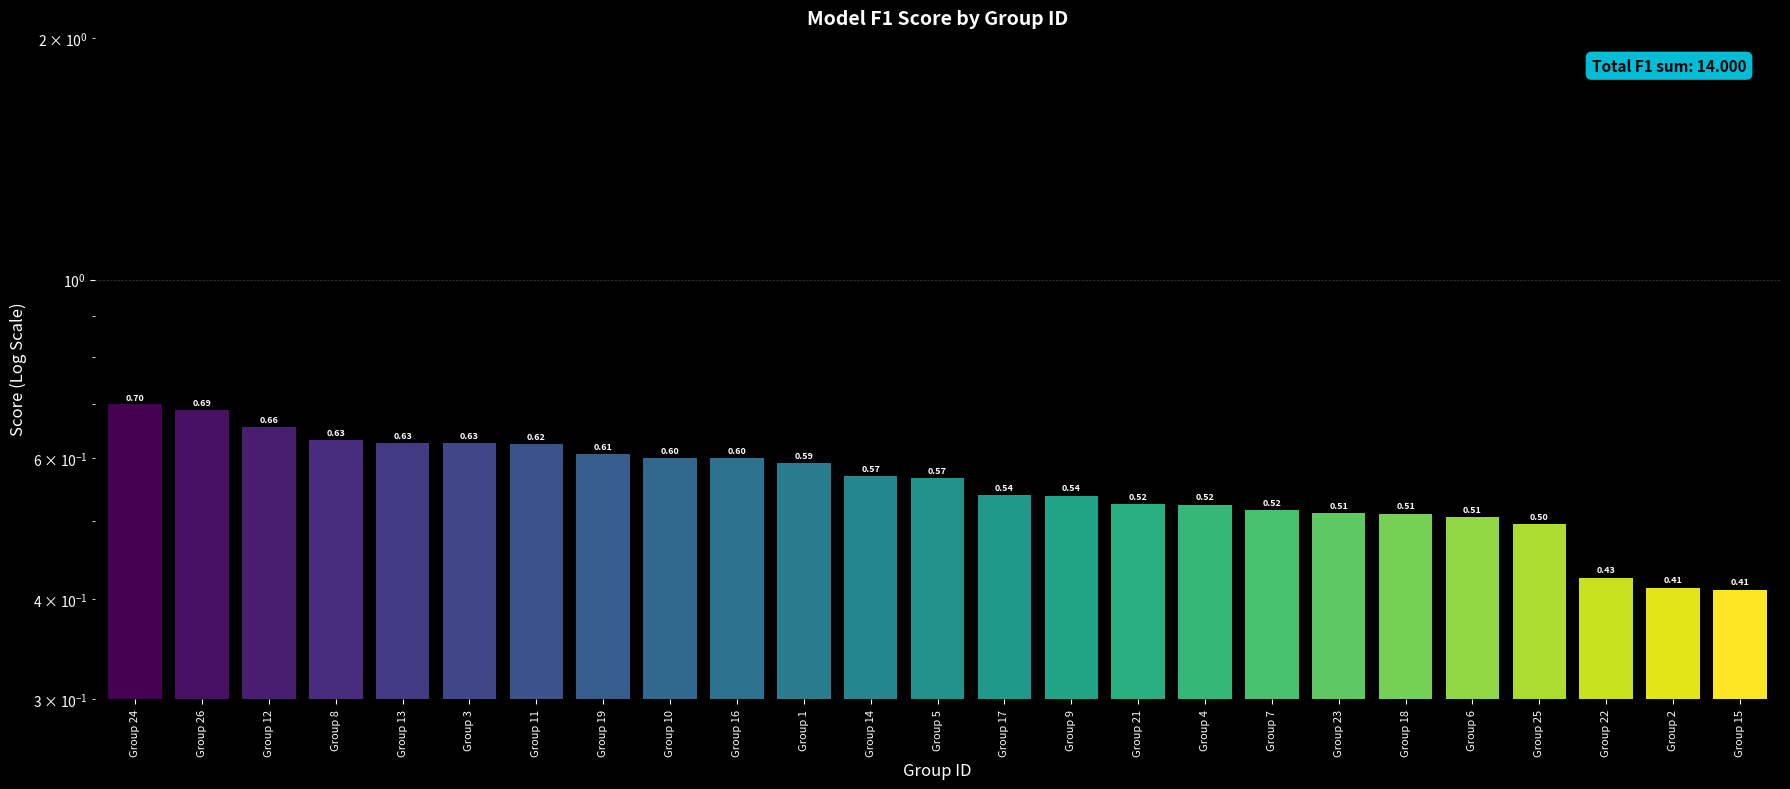

List the labels in order of value, smallest first.

Group 15, Group 2, Group 22, Group 25, Group 6, Group 18, Group 23, Group 7, Group 4, Group 21, Group 9, Group 17, Group 5, Group 14, Group 1, Group 16, Group 10, Group 19, Group 11, Group 3, Group 13, Group 8, Group 12, Group 26, Group 24